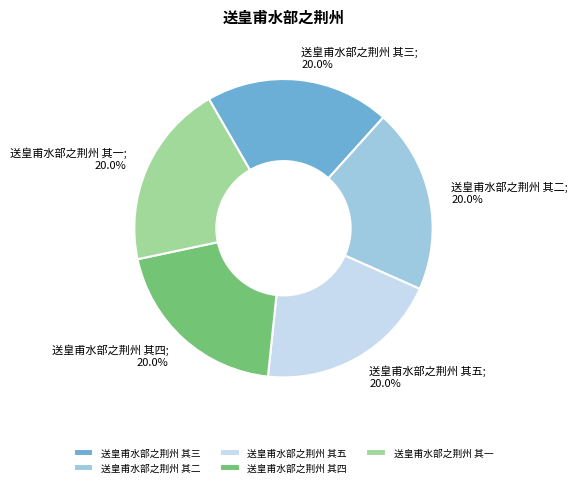

What is the ratio of the value at 送皇甫水部之荆州 其一 to the value at 送皇甫水部之荆州 其五?

1.0